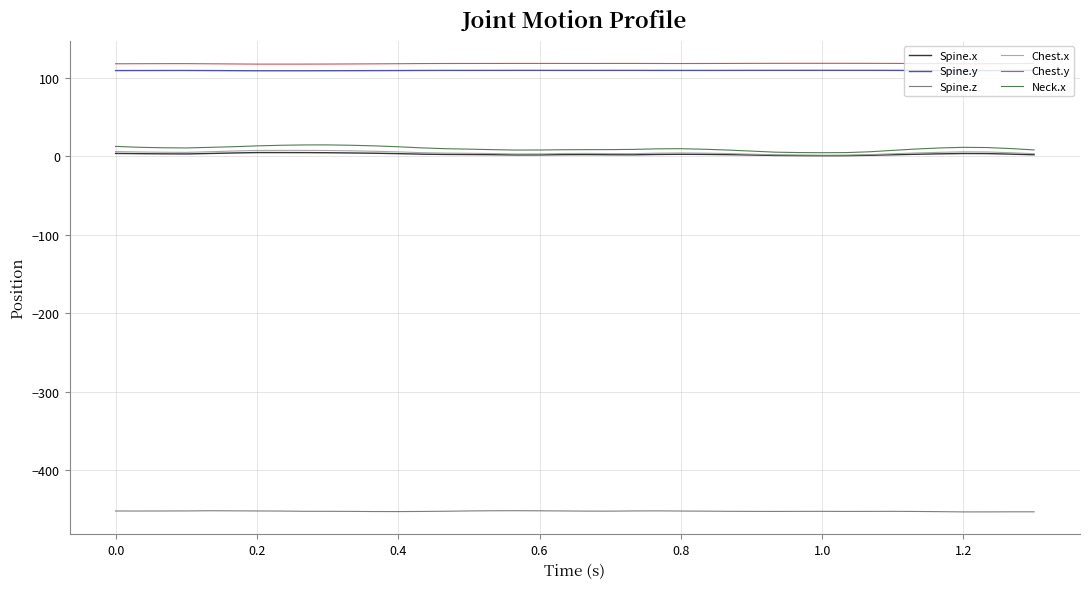

What is the minimum value shown in the chart?

-453.3